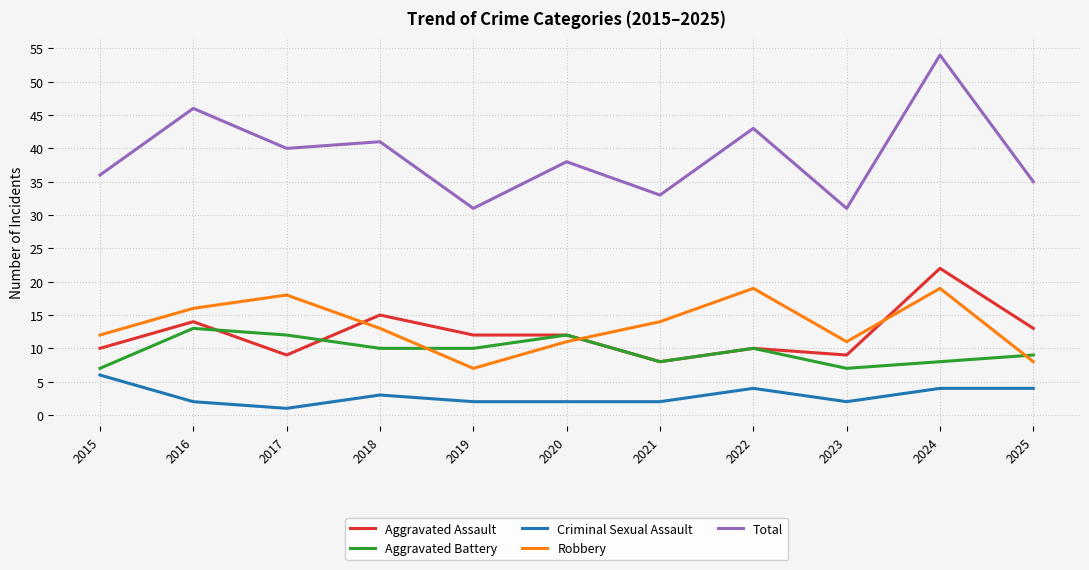

What is the approximate value of Robbery at 2019?

7